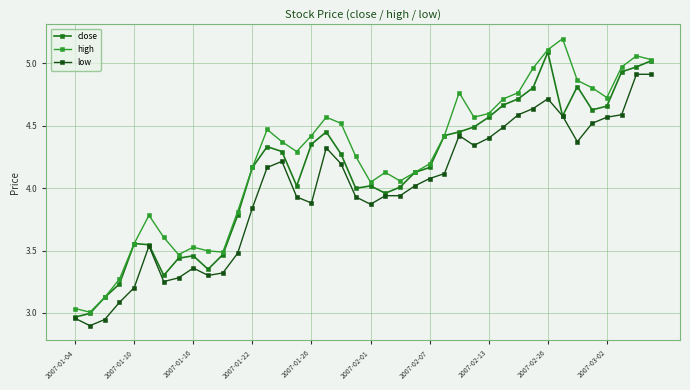

How many data points in high are less than 4?

12